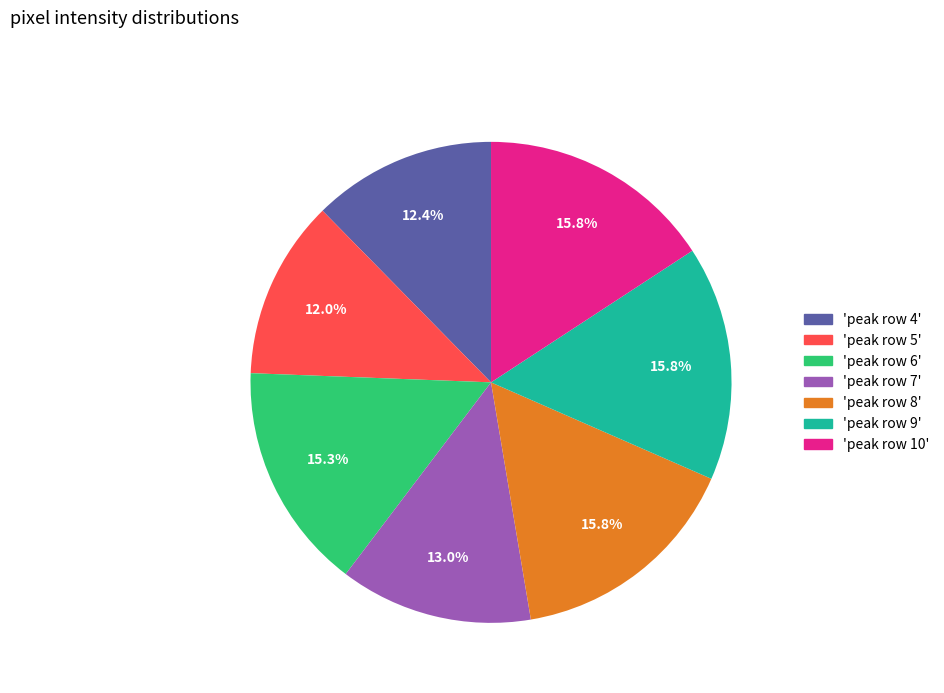

Is there a majority slice in this chart?

No